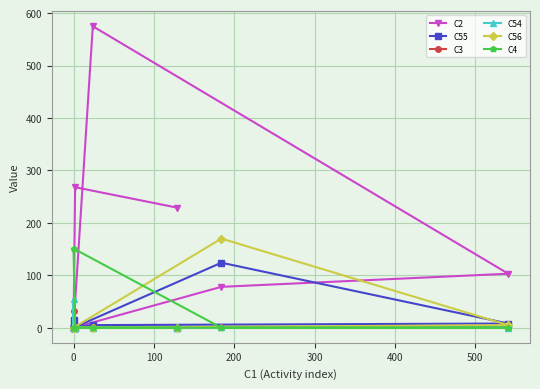

What are all the series names shown in the legend?

C2, C55, C3, C54, C56, C4